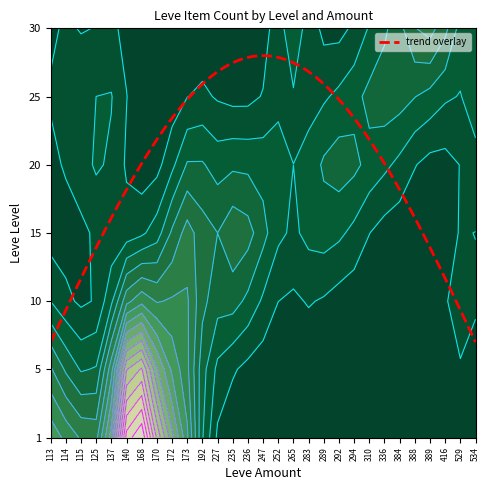

At which category does the chart reach its peak across all series?

140